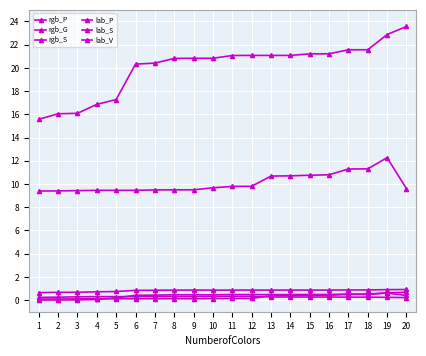

Reading left to right, extract all data points from this chart.

rgb_P: 1=9.4	2=9.4	3=9.4	4=9.5	5=9.5	6=9.5	7=9.5	8=9.5	9=9.5	10=9.7	11=9.8	12=9.8	13=10.7	14=10.7	15=10.8	16=10.8	17=11.3	18=11.3	19=12.3	20=9.6
rgb_G: 1=0.2	2=0.3	3=0.3	4=0.3	5=0.3	6=0.3	7=0.3	8=0.3	9=0.3	10=0.3	11=0.3	12=0.3	13=0.3	14=0.3	15=0.3	16=0.3	17=0.3	18=0.3	19=0.2	20=0.2
rgb_S: 1=0.1	2=0.1	3=0.1	4=0.1	5=0.1	6=0.1	7=0.1	8=0.1	9=0.1	10=0.1	11=0.1	12=0.1	13=0.4	14=0.4	15=0.4	16=0.4	17=0.5	18=0.5	19=0.6	20=0.4
lab_P: 1=15.6	2=16.1	3=16.1	4=16.9	5=17.3	6=20.3	7=20.4	8=20.8	9=20.8	10=20.8	11=21.1	12=21.1	13=21.1	14=21.1	15=21.2	16=21.2	17=21.6	18=21.6	19=22.9	20=23.6
lab_S: 1=0.6	2=0.7	3=0.7	4=0.7	5=0.7	6=0.8	7=0.8	8=0.9	9=0.9	10=0.9	11=0.9	12=0.9	13=0.9	14=0.9	15=0.9	16=0.9	17=0.9	18=0.9	19=0.9	20=0.9
lab_V: 1=0.0	2=0.0	3=0.0	4=0.1	5=0.2	6=0.4	7=0.4	8=0.5	9=0.5	10=0.5	11=0.5	12=0.5	13=0.5	14=0.5	15=0.5	16=0.5	17=0.5	18=0.5	19=0.6	20=0.7